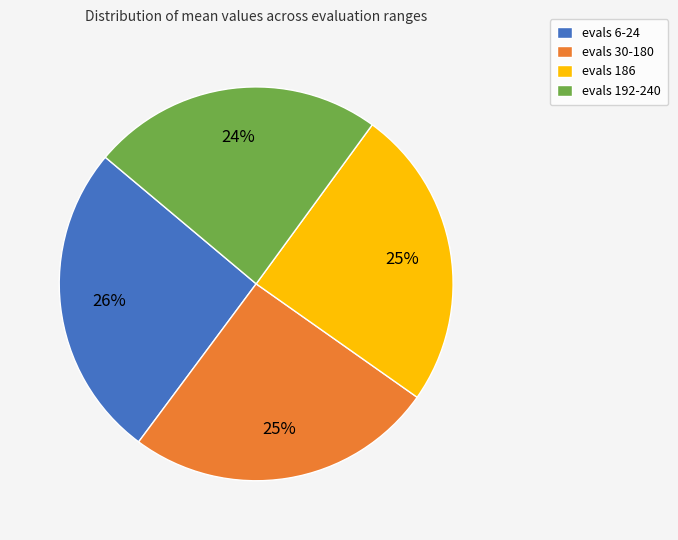

Is the sum of evals 192-240 and evals 30-180 greater than half?

No